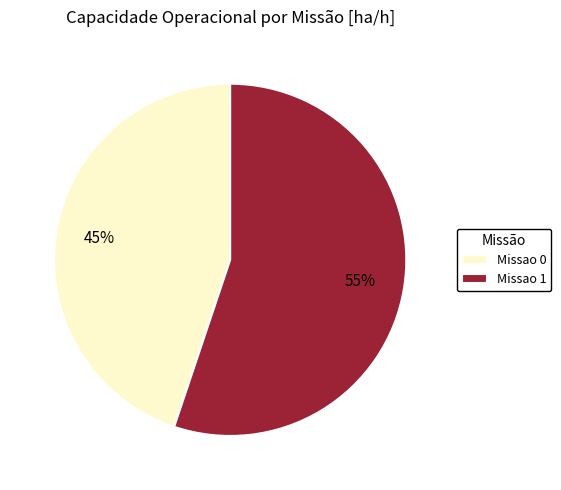

Between Missao 1 and Missao 0, which is larger?

Missao 1